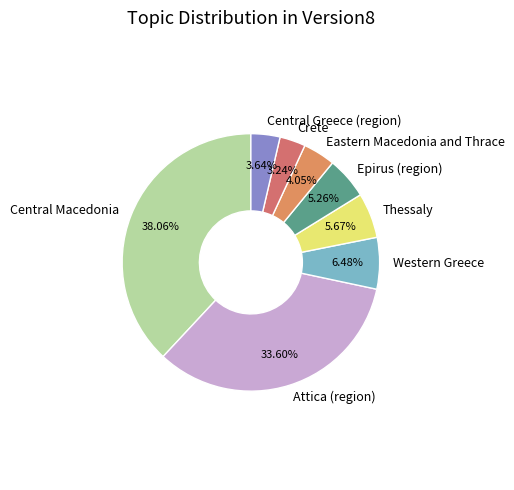

What is the largest slice in the pie chart?

Central Macedonia